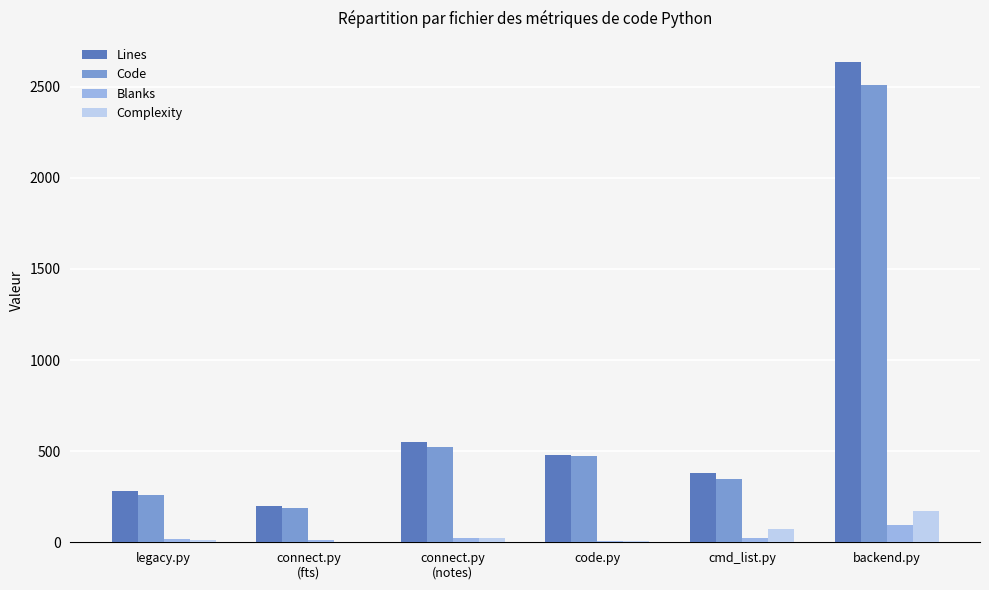

At which category does the chart reach its peak across all series?

backend.py